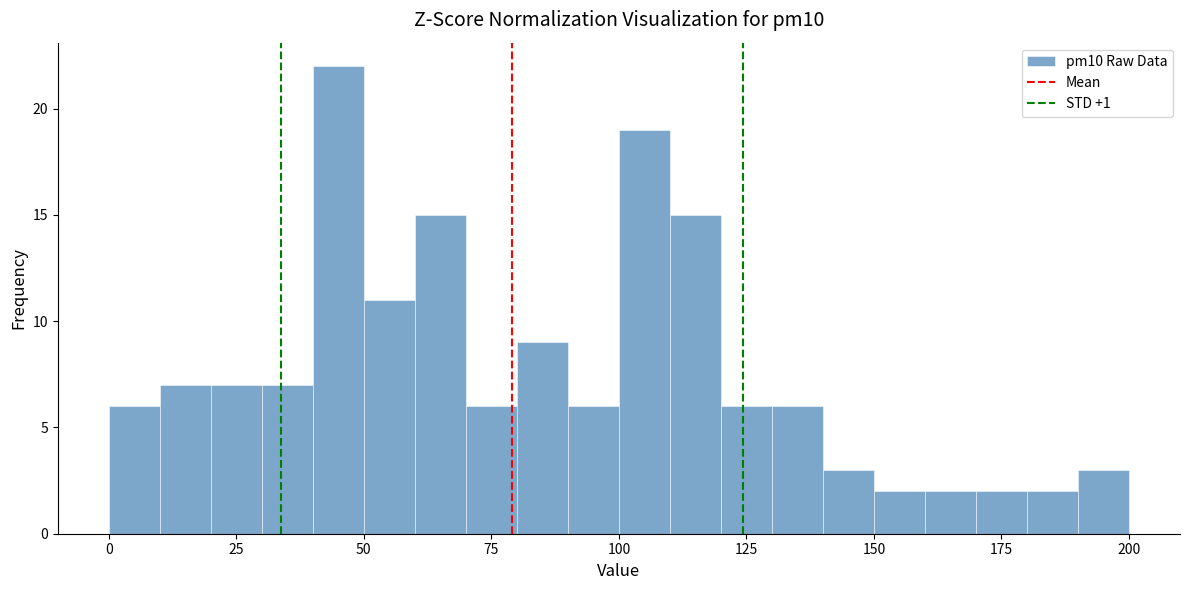

Around what value on the x-axis is the tallest bar? Give the approximate position of its centre, as read against the axis.

45